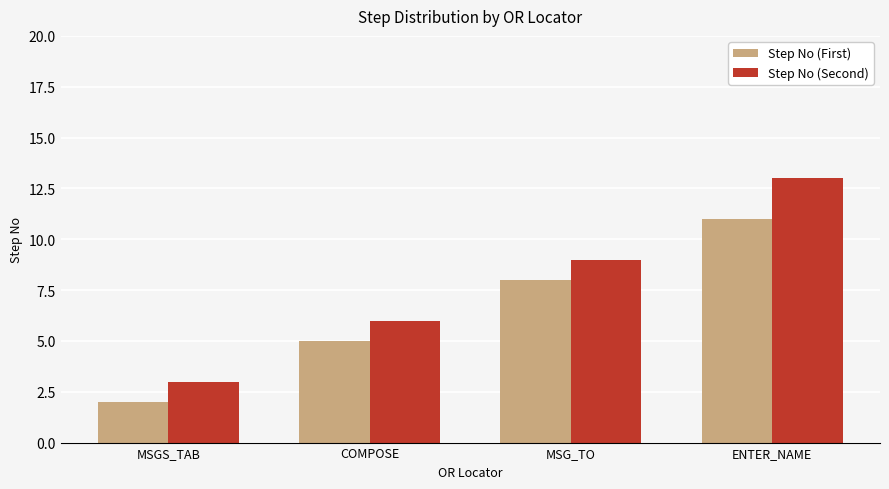

What is the minimum value shown in the chart?

2